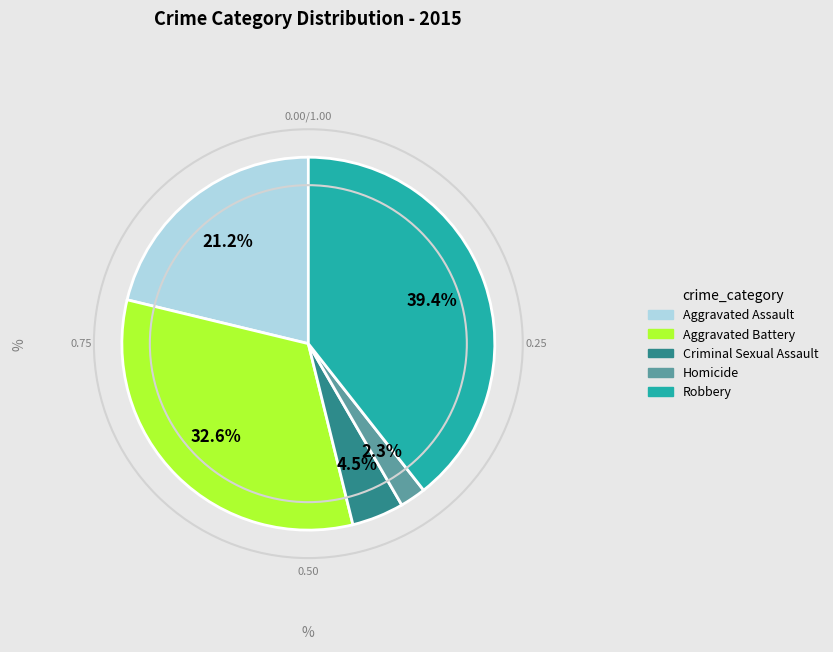

The Robbery slice represents 52% of the pie. True or false?

False